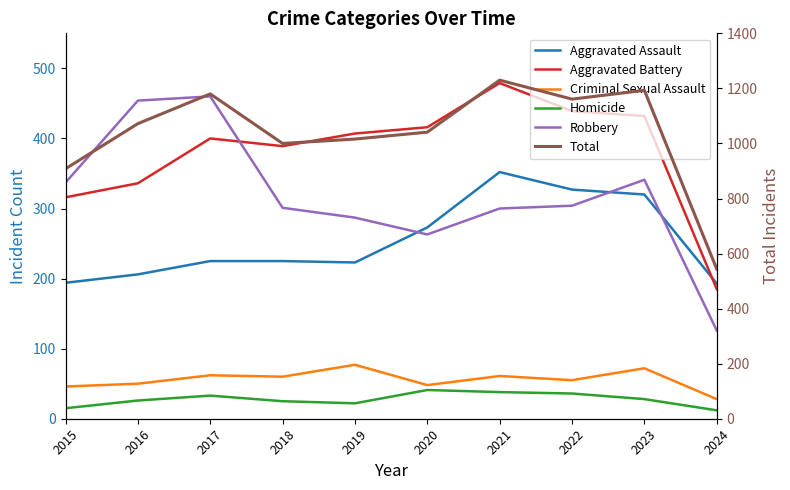

Which series has the largest total across all categories?

Total